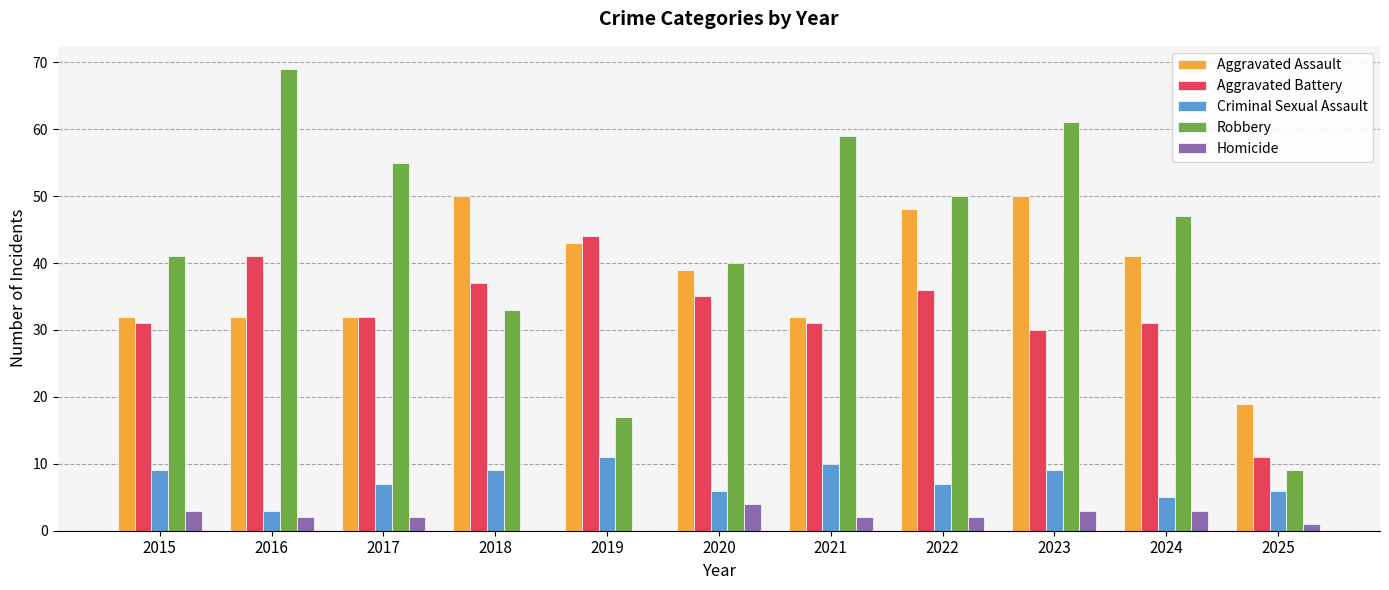

Which series has the largest total across all categories?

Robbery